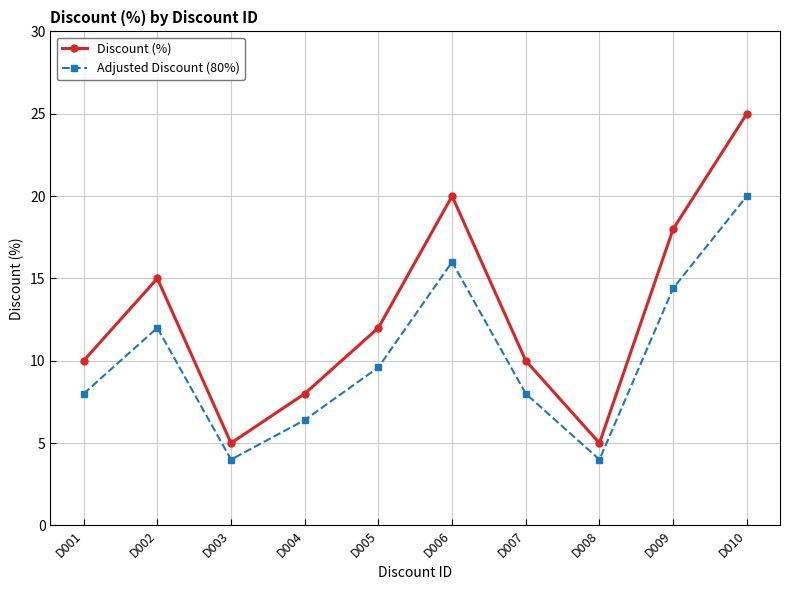

At how many categories does at least one series exceed 13?

4